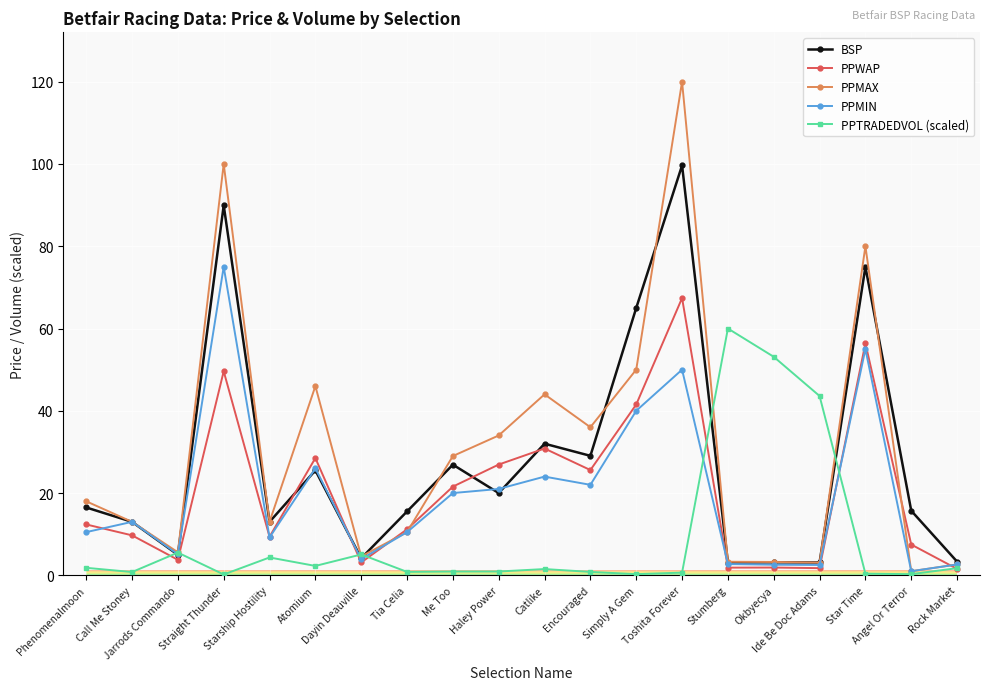

What is the difference between the highest and lowest values at Toshita Forever?

119.3